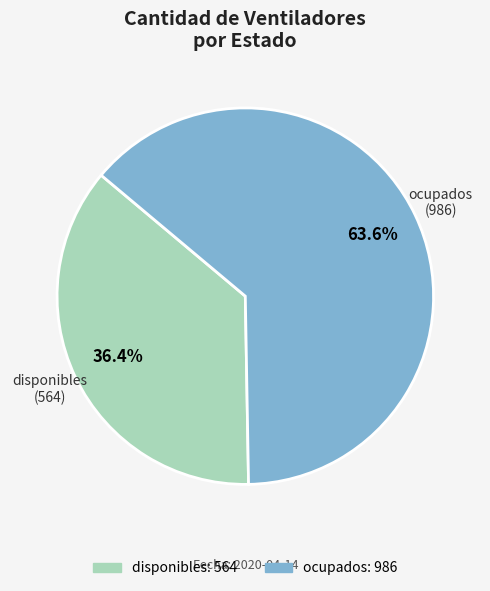

To the nearest percent, what percentage of the pie is disponibles?

36%